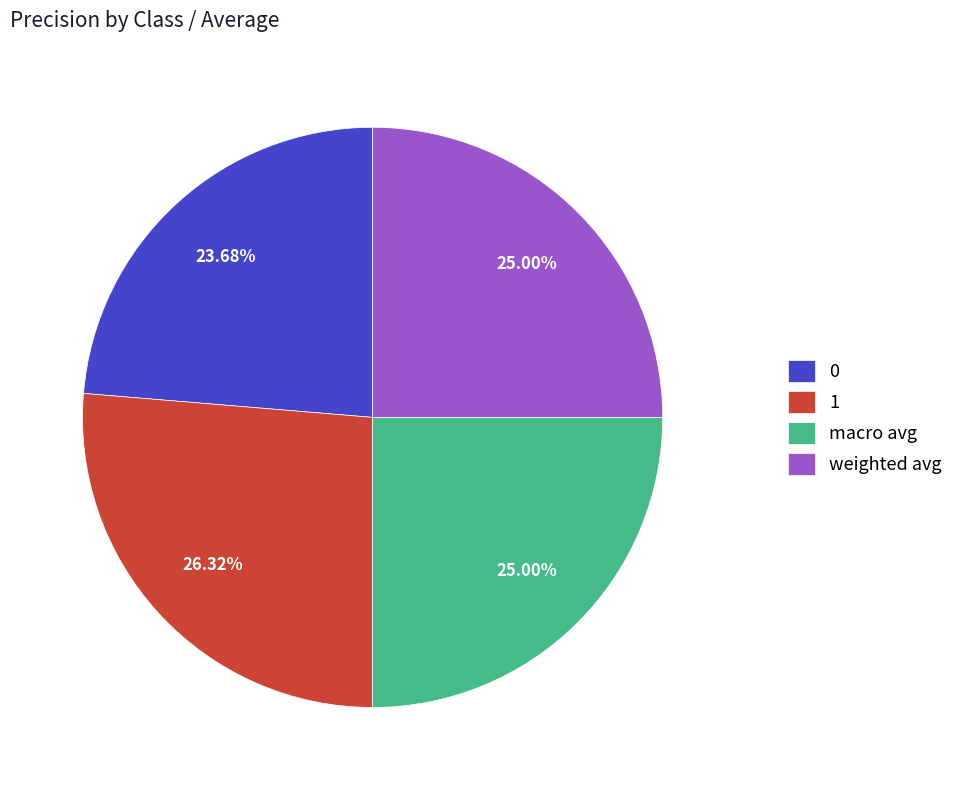

Is macro avg the majority of the pie?

No